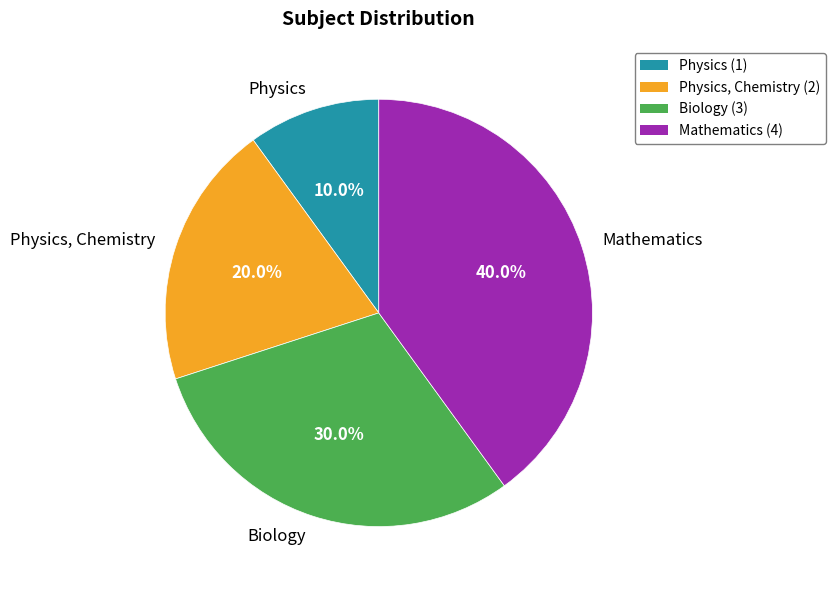

Does Physics, Chemistry account for over 50% of the chart?

No